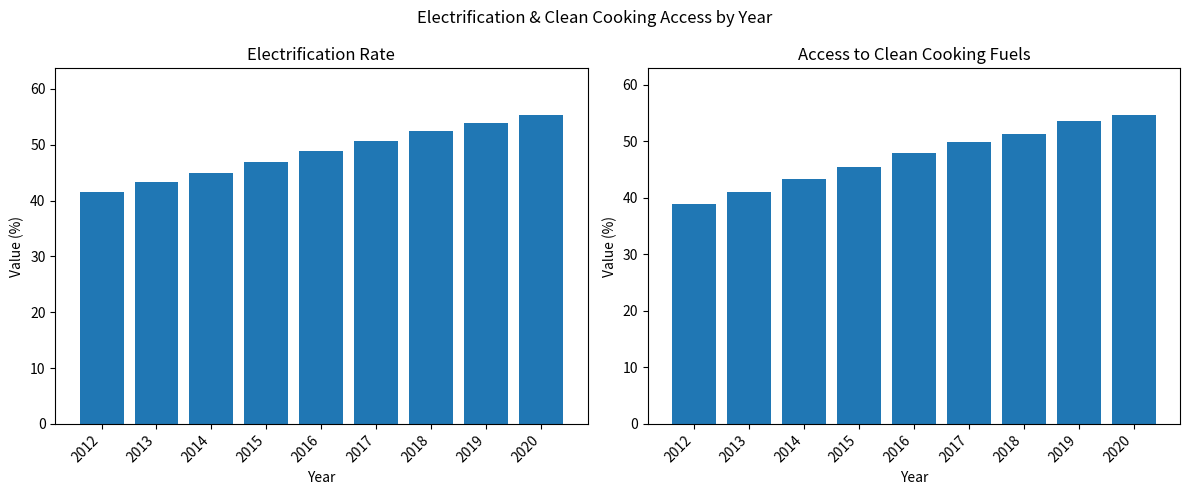

Read the Electrification_rate value at 2016.

48.8